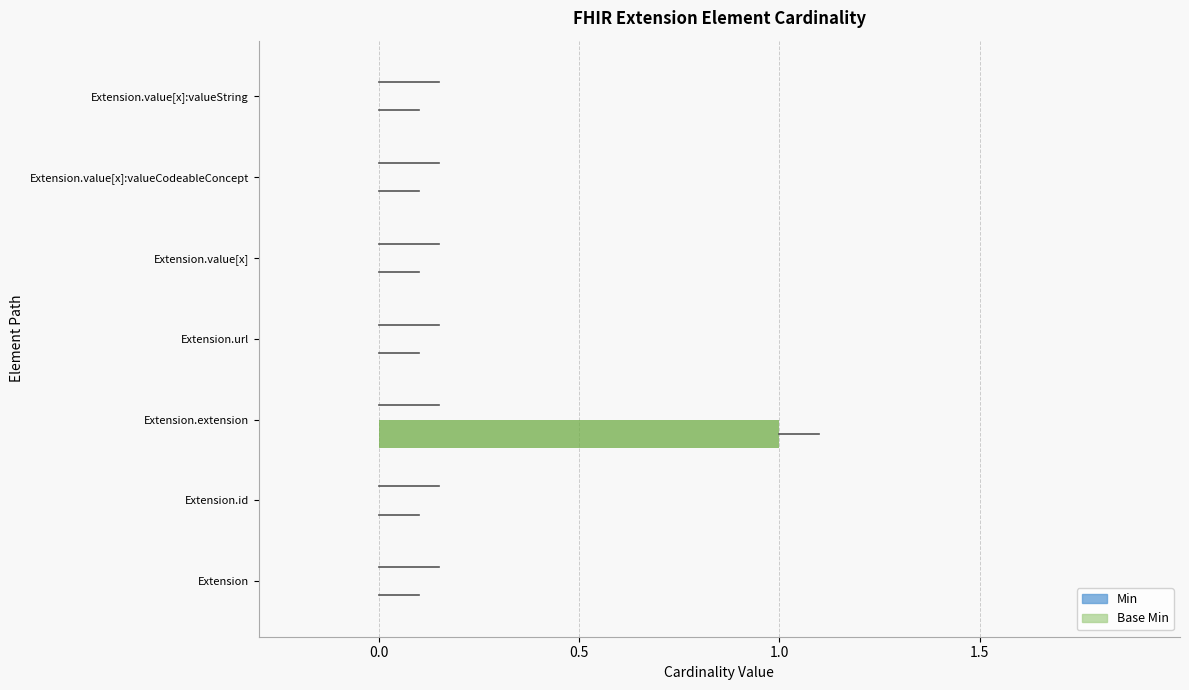

Which category has the highest value across all series?

Extension.extension